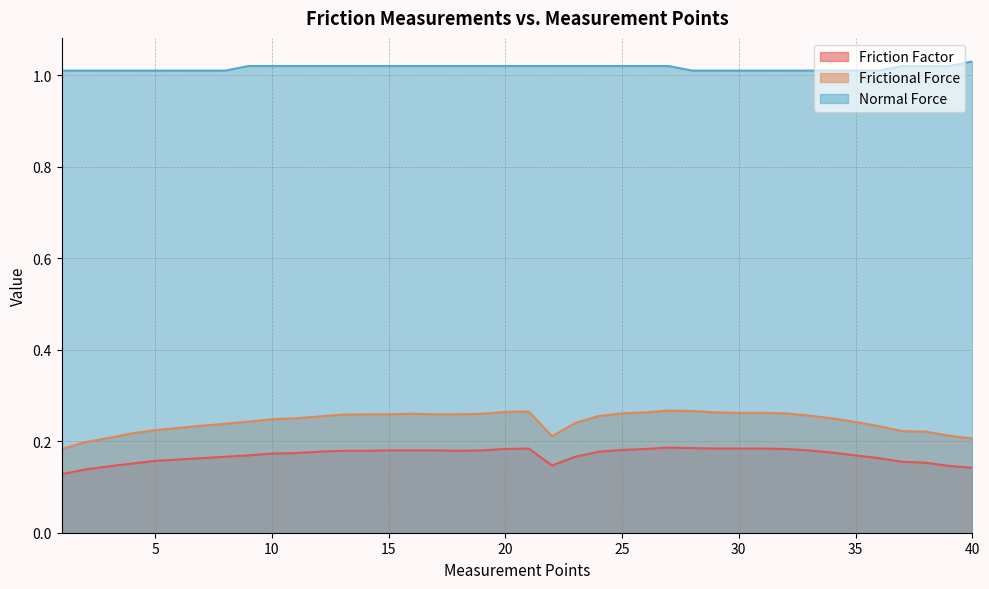

List the series in order of their peak value, lowest first.

Friction Factor, Frictional Force, Normal Force